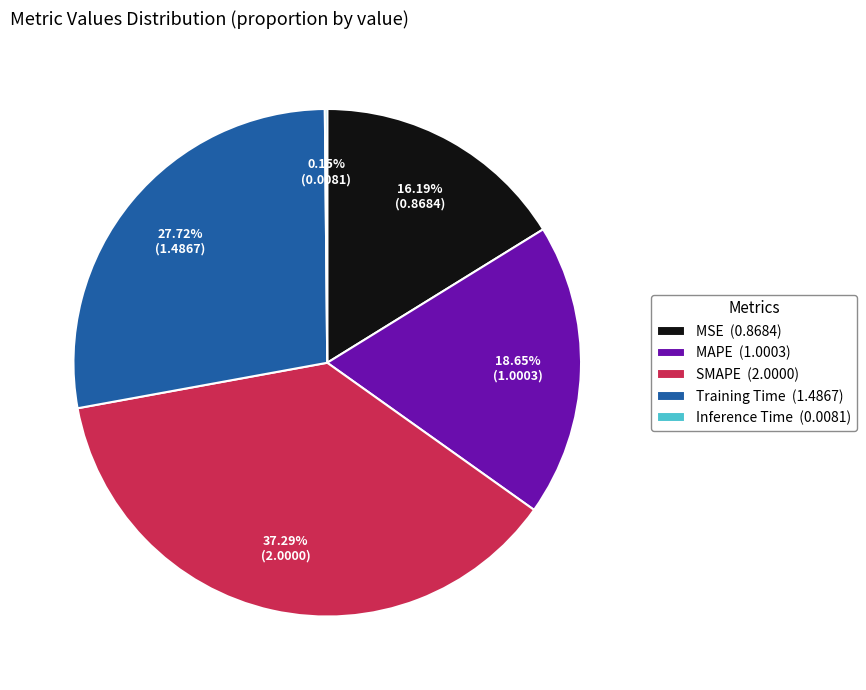

Approximately how many times larger is the value at MSE (0.8684) compared to MAPE (1.0003)?

0.9